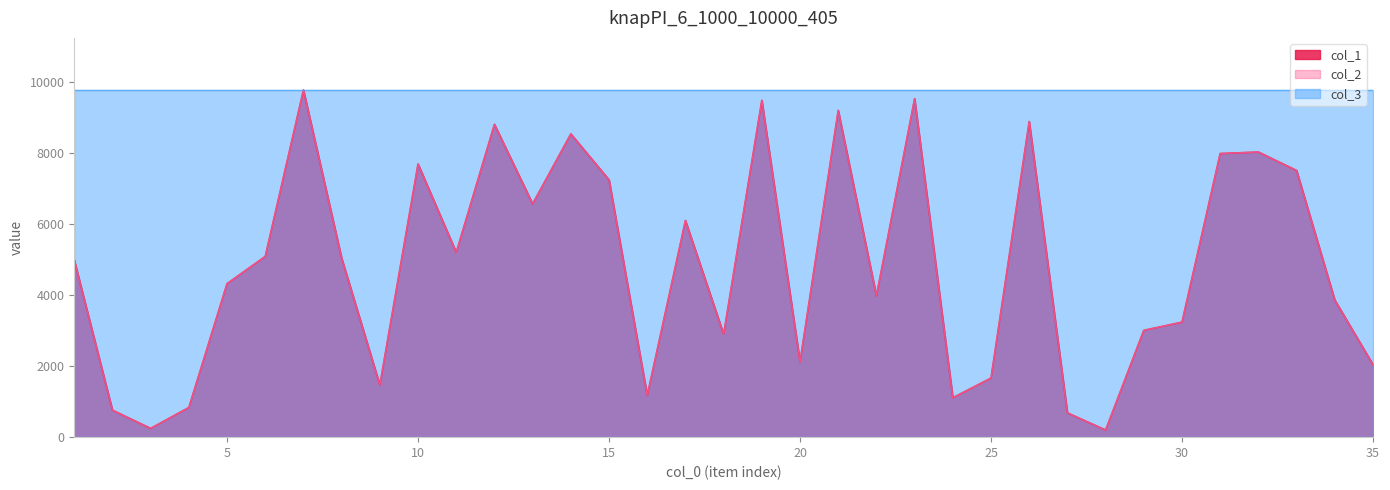

What is the smallest value displayed?

200